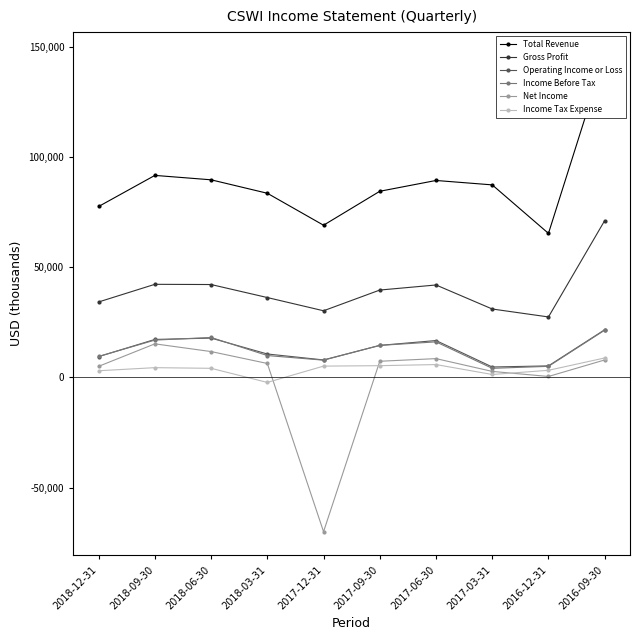

How many interior local peaks does the Income Tax Expense series have?

2